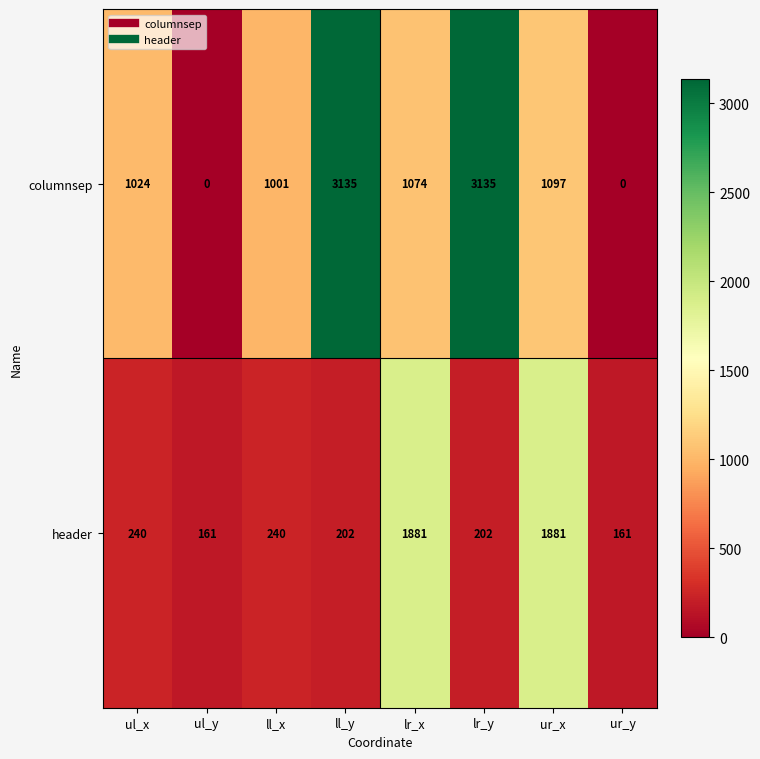

Between lr_x and ur_x, which series saw the biggest shift?

columnsep